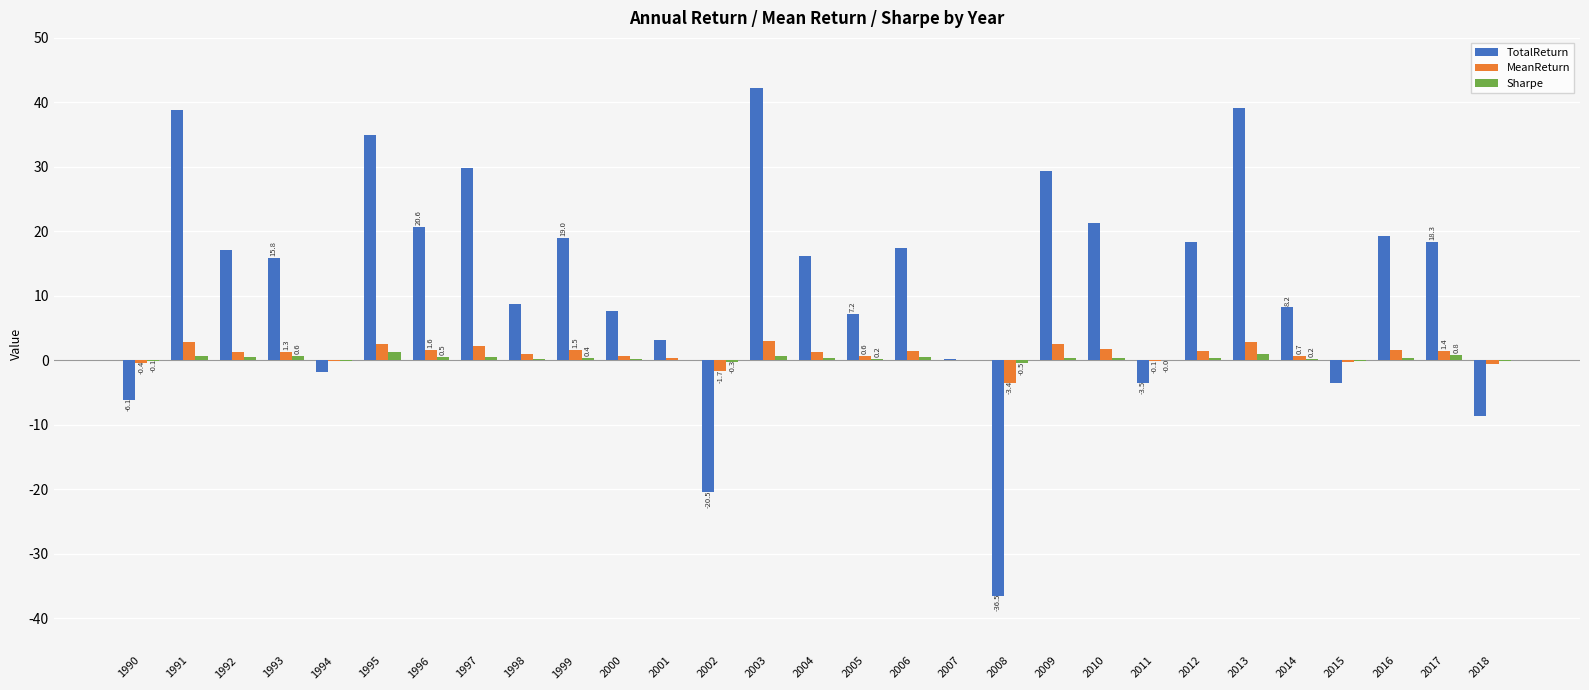

Which series changed the most between 2008 and 2009?

TotalReturn